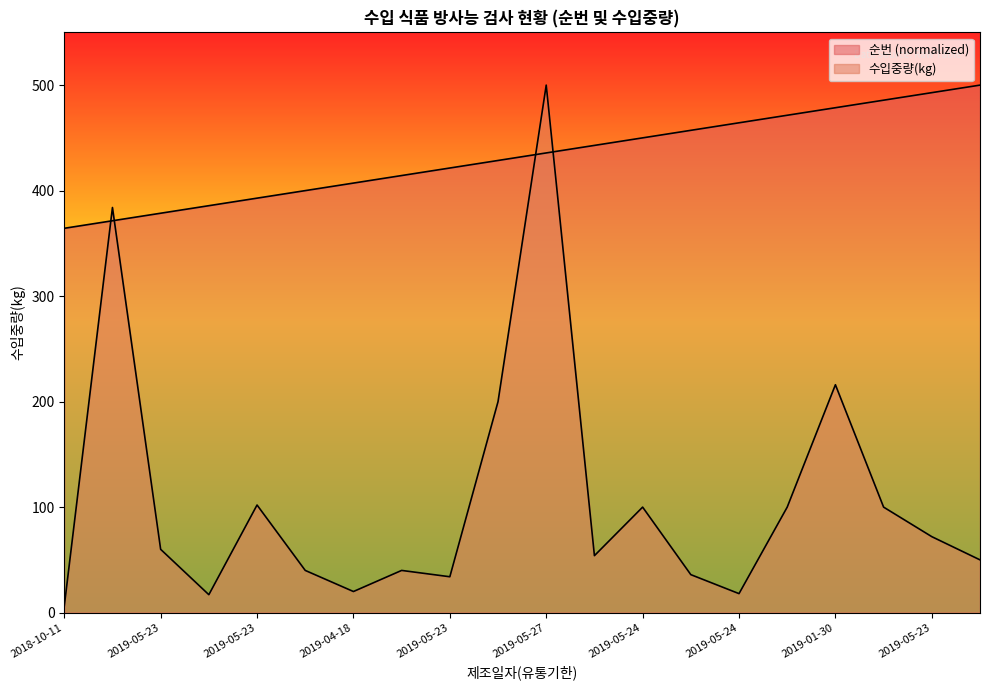

The value of 순번 at 2019-05-23 is 392.9. True or false?

True